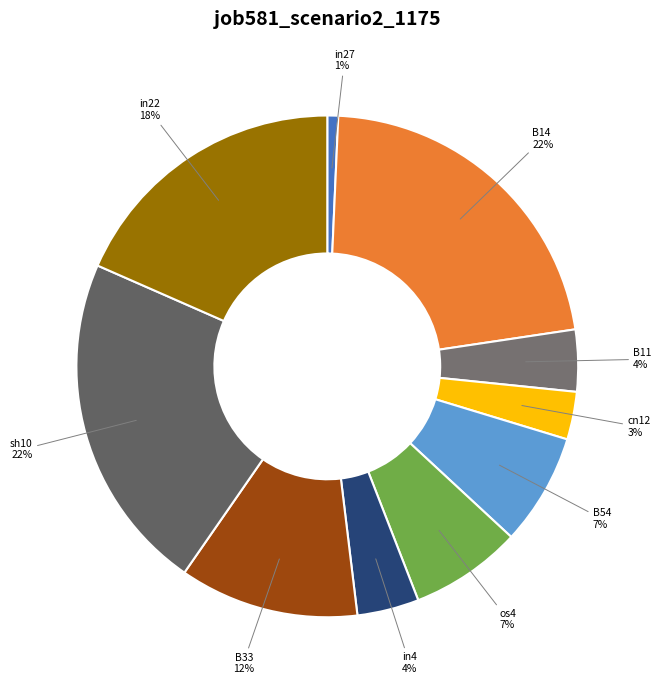

How many segments does this pie chart have?

10